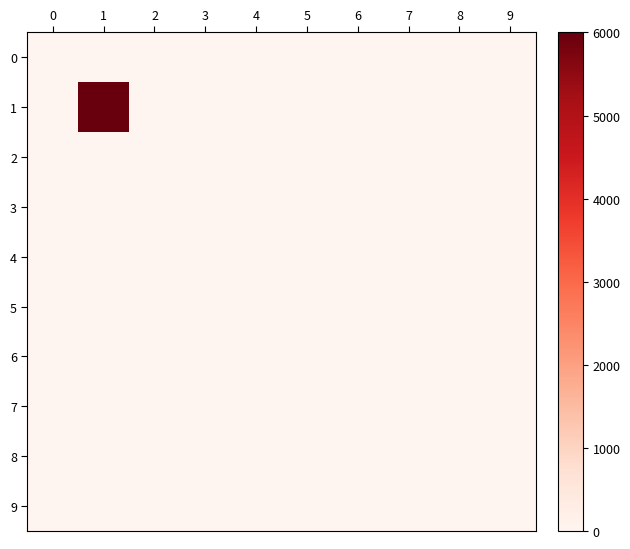

Which series changed the most between 1 and 4?

1